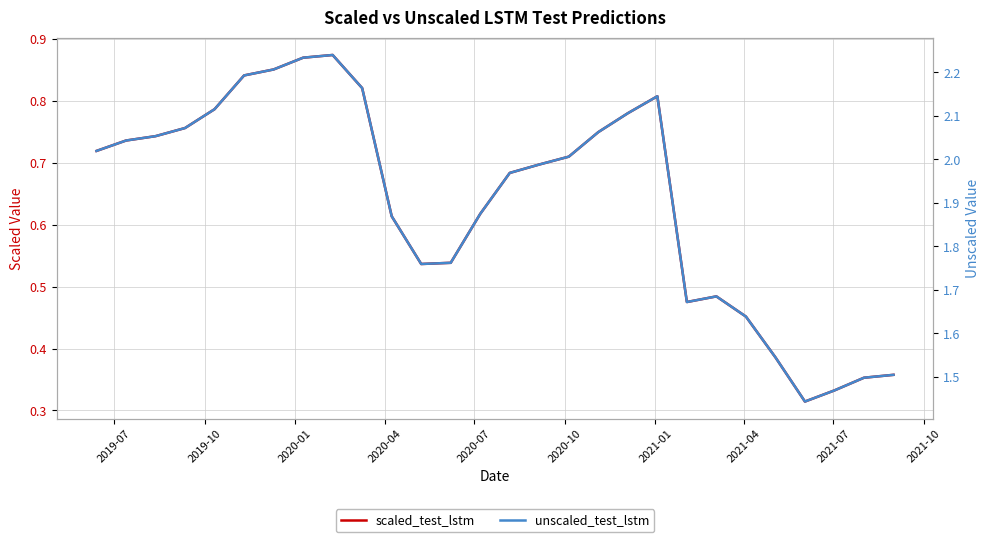

Reading left to right, list all the values displayed in this chart.

scaled_test_lstm: 0.7	0.7	0.7	0.8	0.8	0.8	0.9	0.9	0.9	0.8	0.6	0.5	0.5	0.6	0.7	0.7	0.7	0.7	0.8	0.8	0.5	0.5	0.5	0.4	0.3	0.3	0.4	0.4
unscaled_test_lstm: 2.0	2.0	2.1	2.1	2.1	2.2	2.2	2.2	2.2	2.2	1.9	1.8	1.8	1.9	2.0	2.0	2.0	2.1	2.1	2.1	1.7	1.7	1.6	1.5	1.4	1.5	1.5	1.5